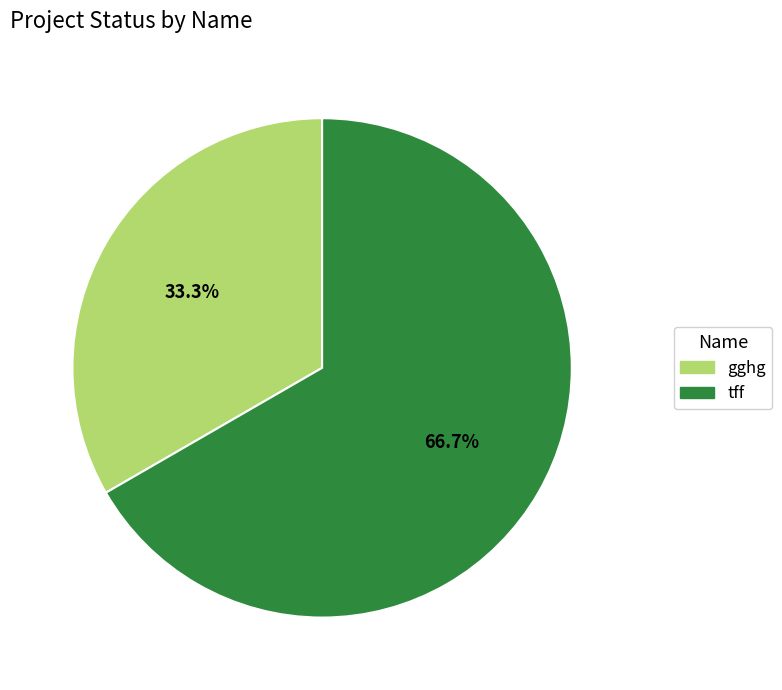

What percentage is the gghg slice, to the nearest percent?

33%